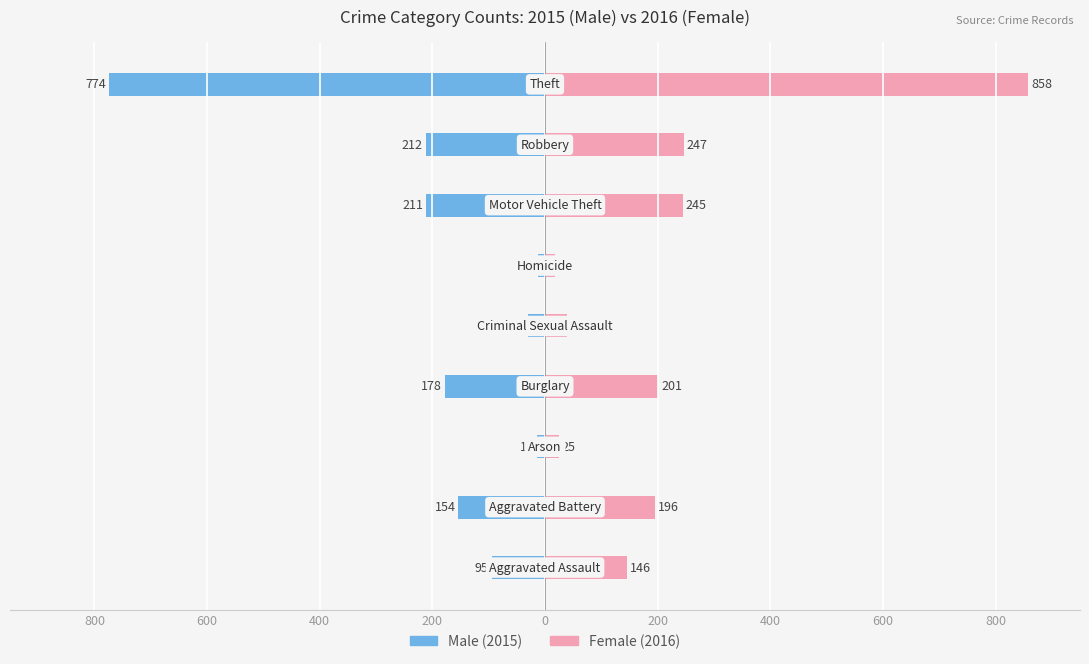

What is the average value of the Male series?

-187